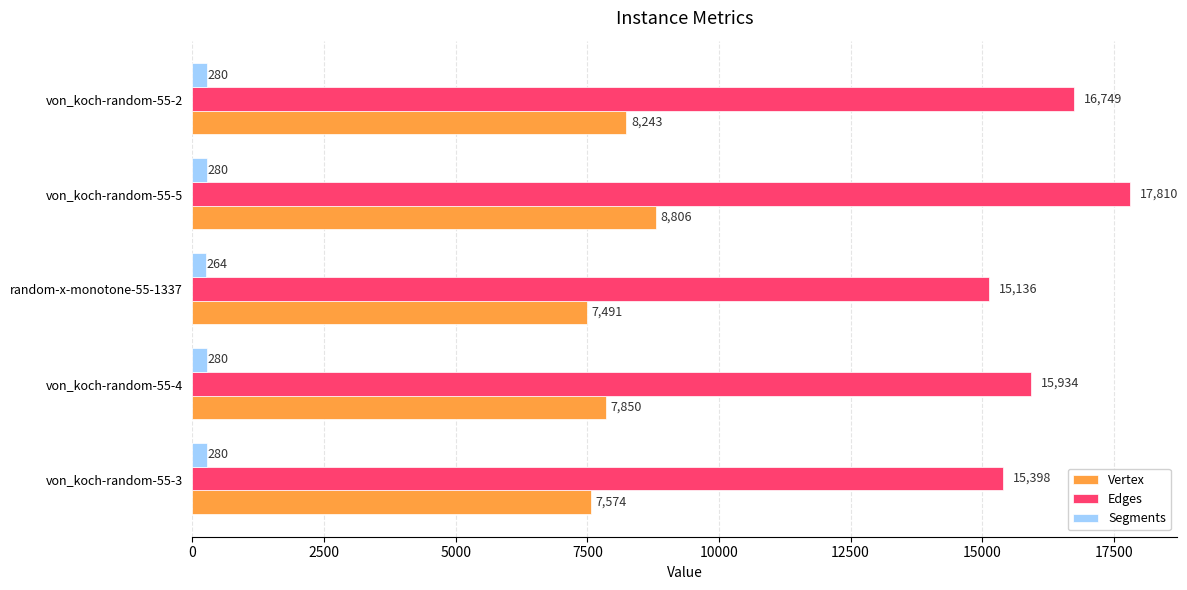

Which series has the widest spread of values?

Edges